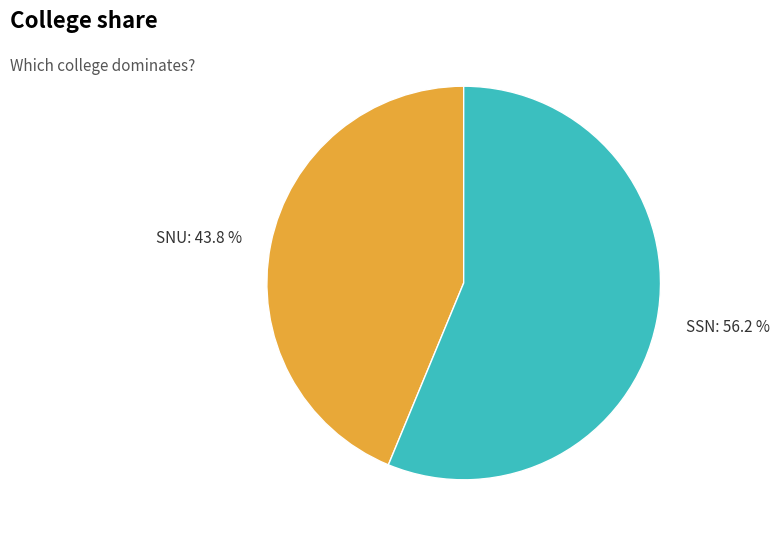

What percentage is the SSN slice, to the nearest percent?

56%